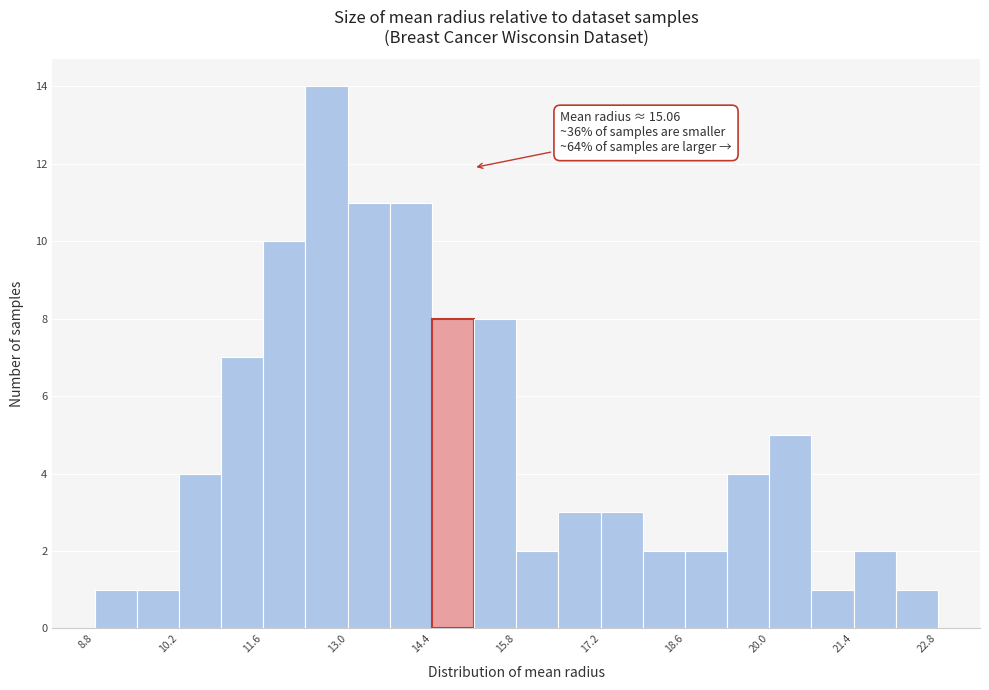

Around what value on the x-axis is the tallest bar? Give the approximate position of its centre, as read against the axis.

12.6